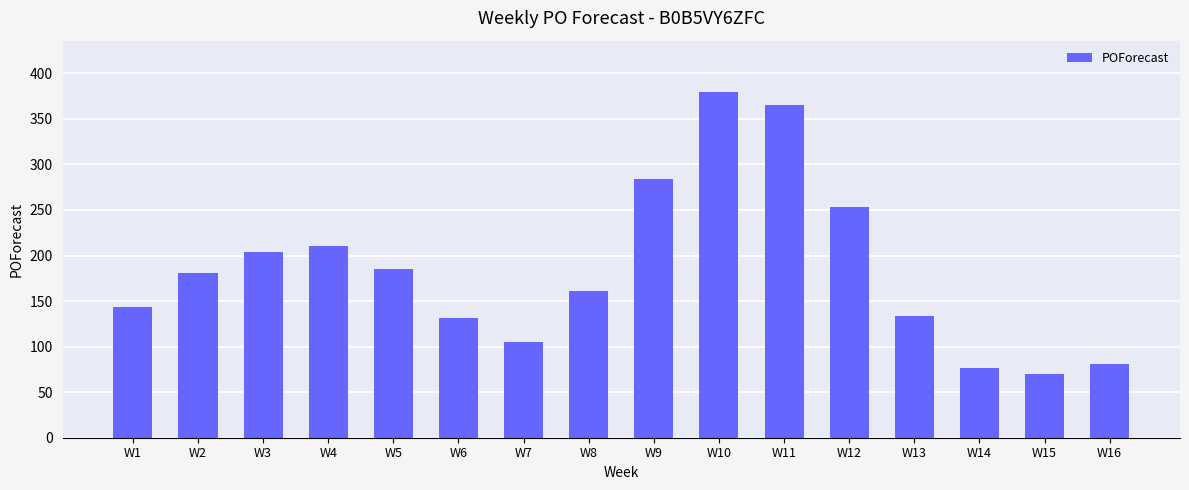

Approximately how many times larger is the value at W7 compared to W11?

0.3